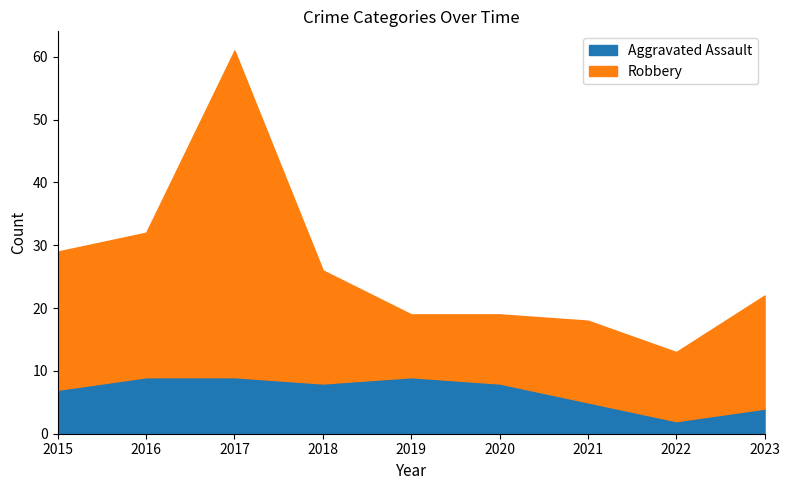

Rank the series by their average value, from lowest to highest.

Aggravated Assault, Robbery